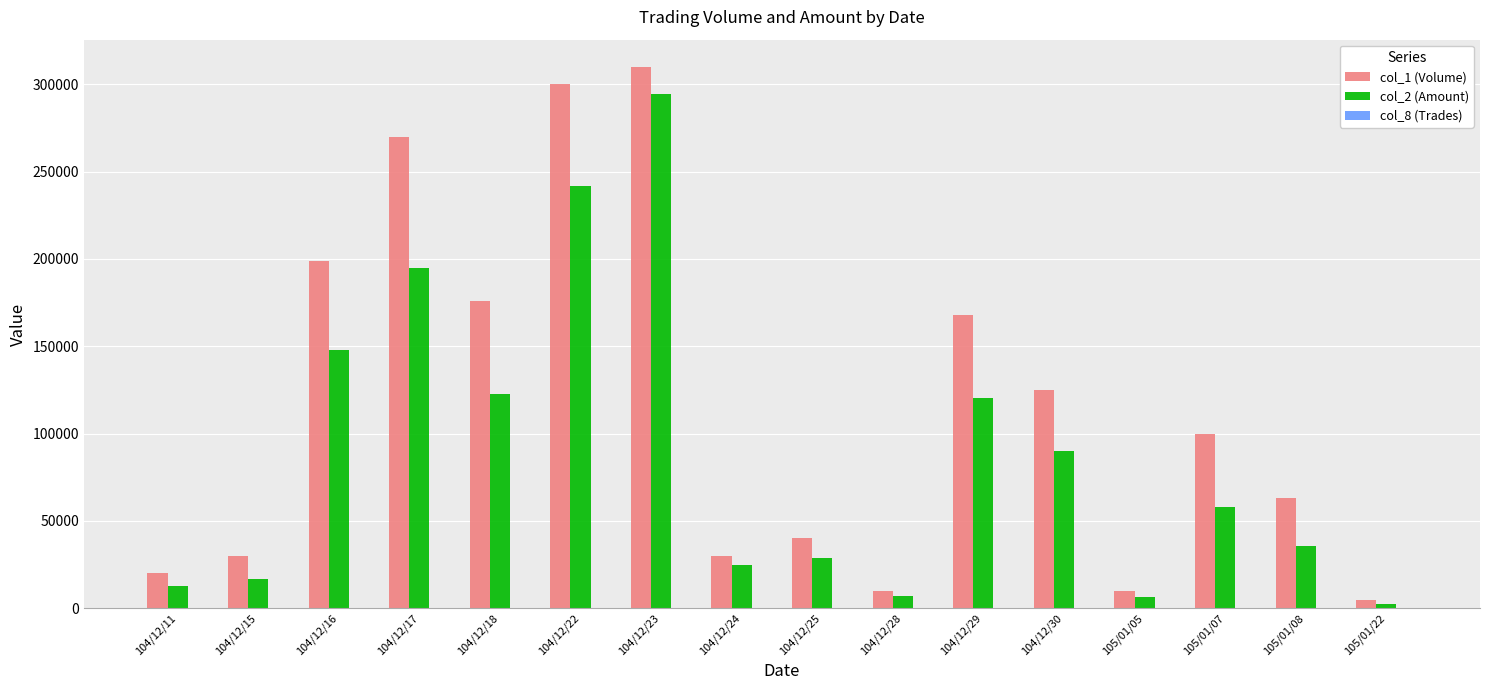

True or false: col_1 (Volume) has a value of 199000 at 104/12/16.

True